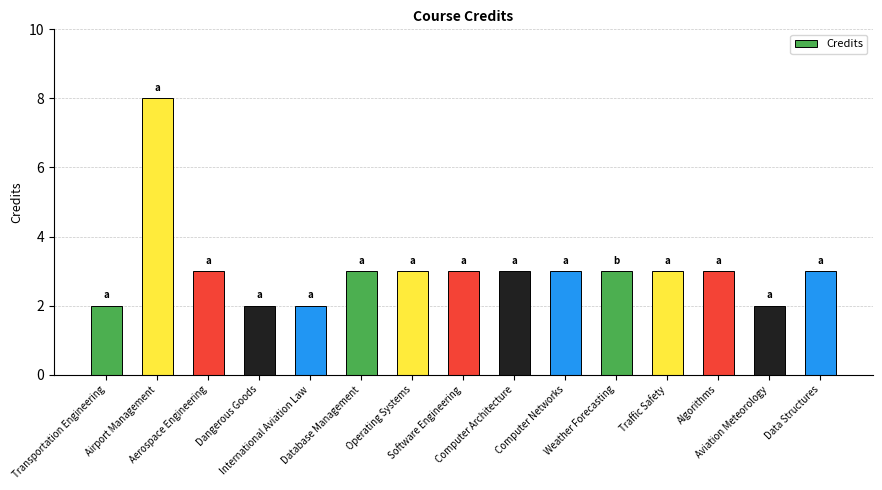

What is the value of the 1st bar from the left?

2